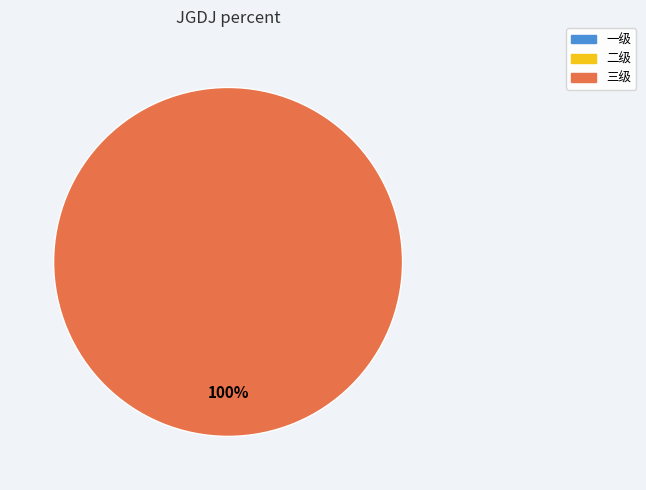

To the nearest percent, what is the difference between the 三级 and 二级 slice percentages?

100%